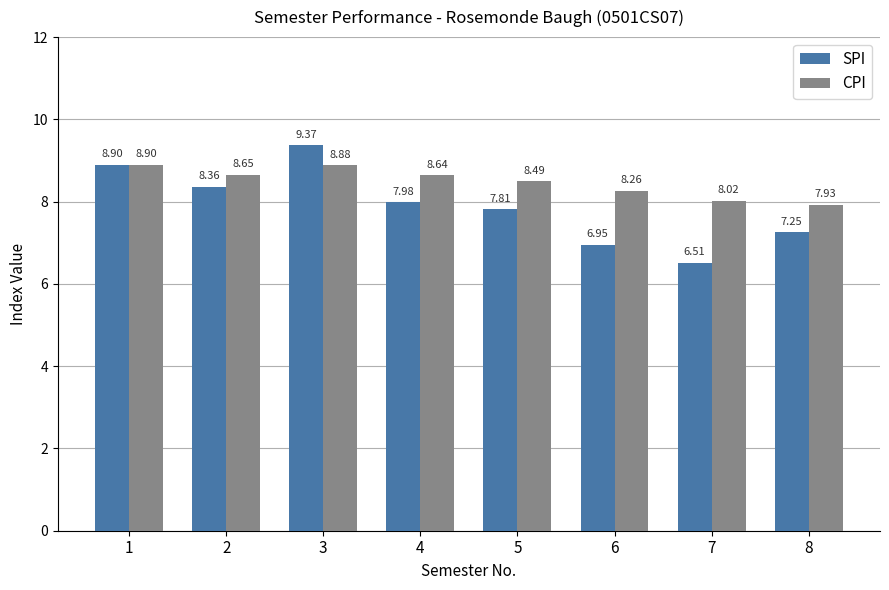

List the series in order of their peak value, highest first.

SPI, CPI